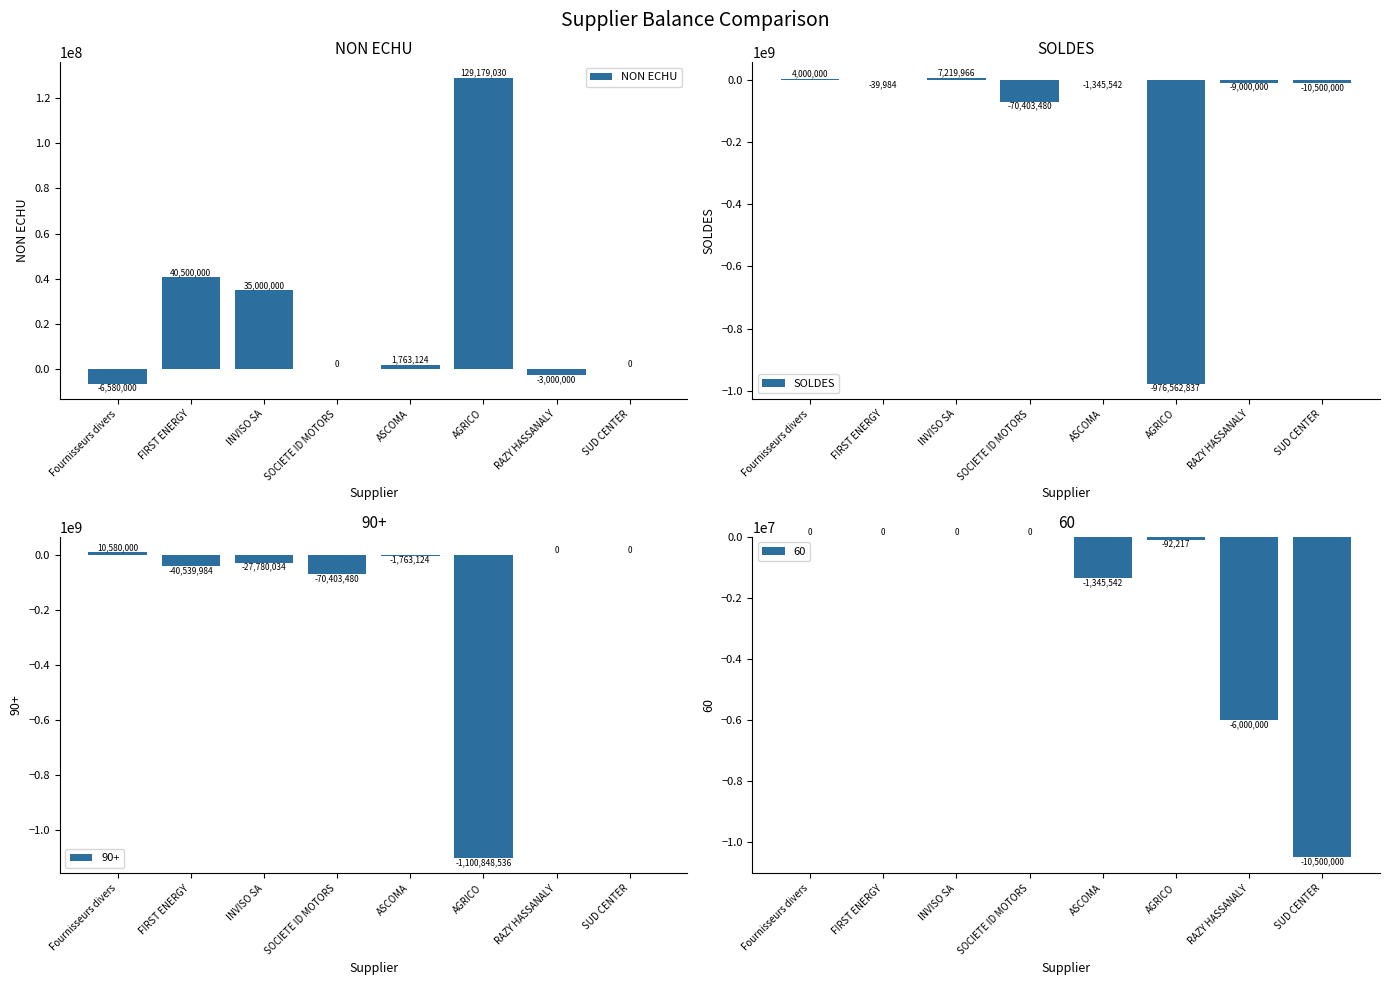

Which series has the largest total across all categories?

NON ECHU